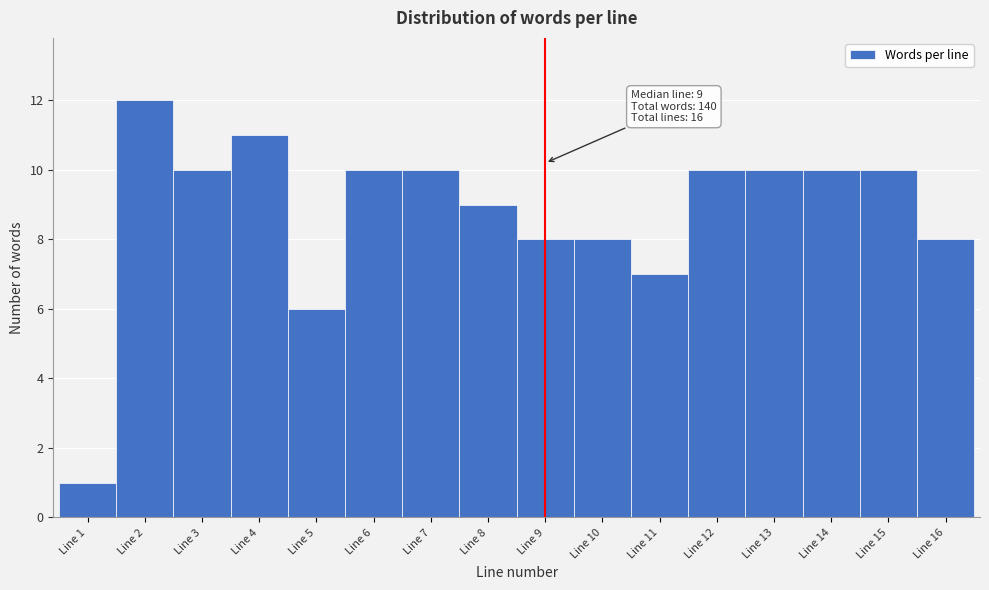

Which range on the x-axis has the tallest bar?

1.5 to 2.5